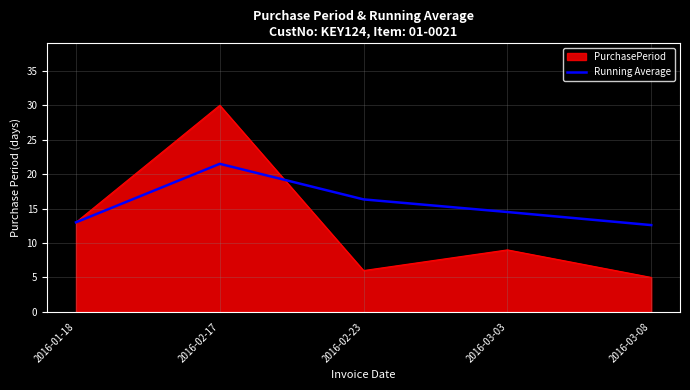

True or false: PurchasePeriod has a value of 6.0 at 2016-02-23.

True